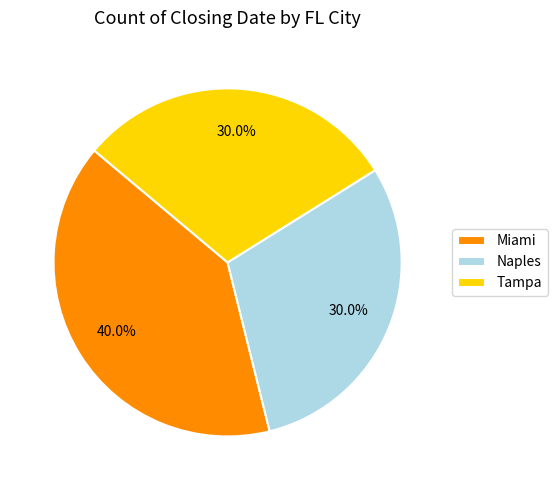

What percentage is the Miami slice, to the nearest percent?

40%